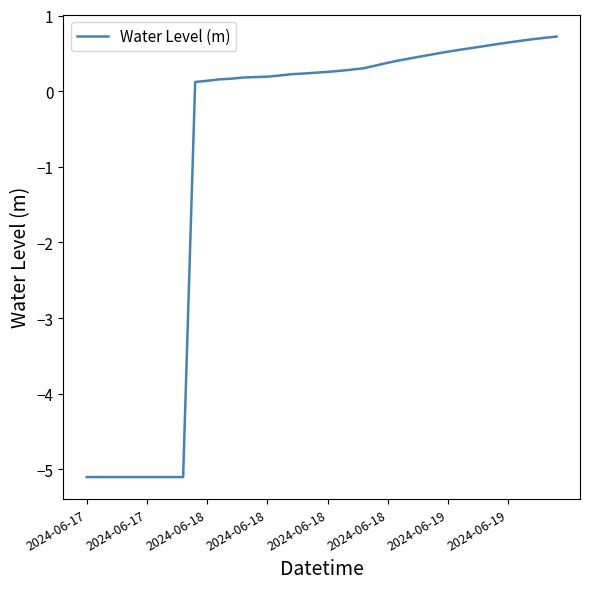

What is the greatest value displayed?

0.7